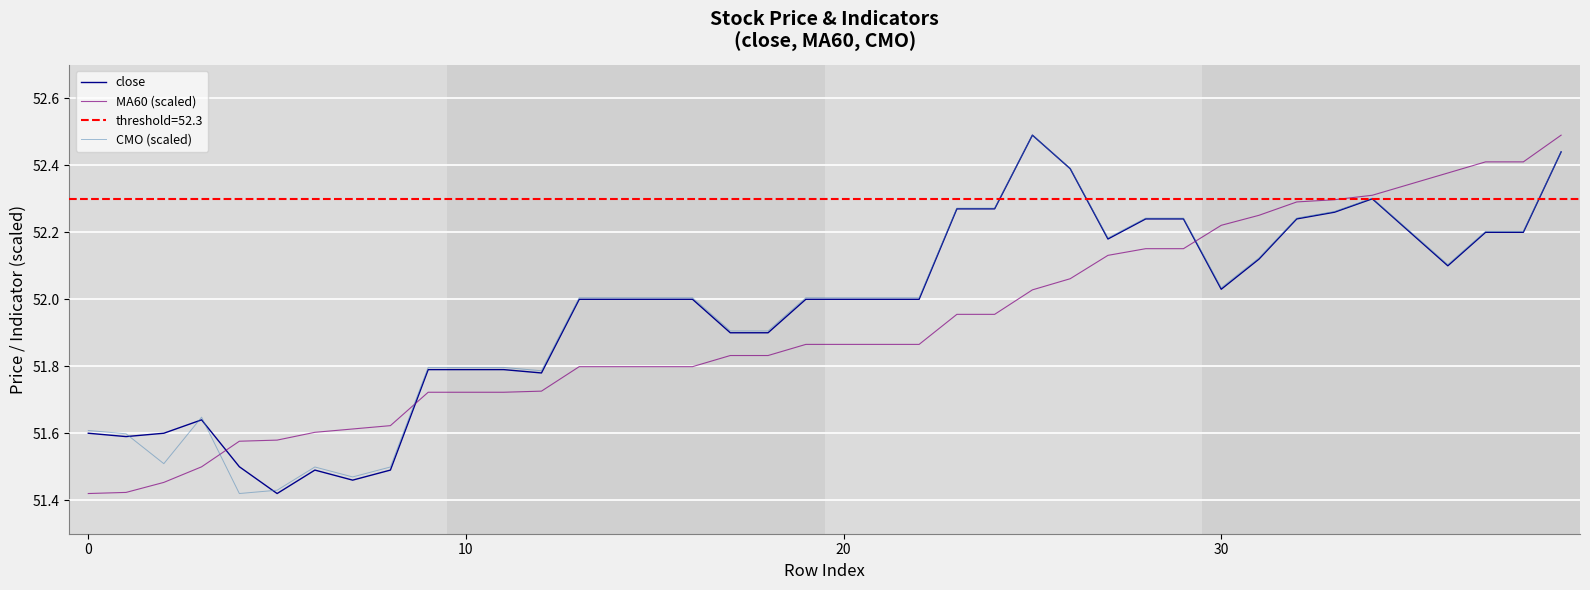

After their last crossing, which series has the higher values: CMO (scaled) or close?

CMO (scaled)